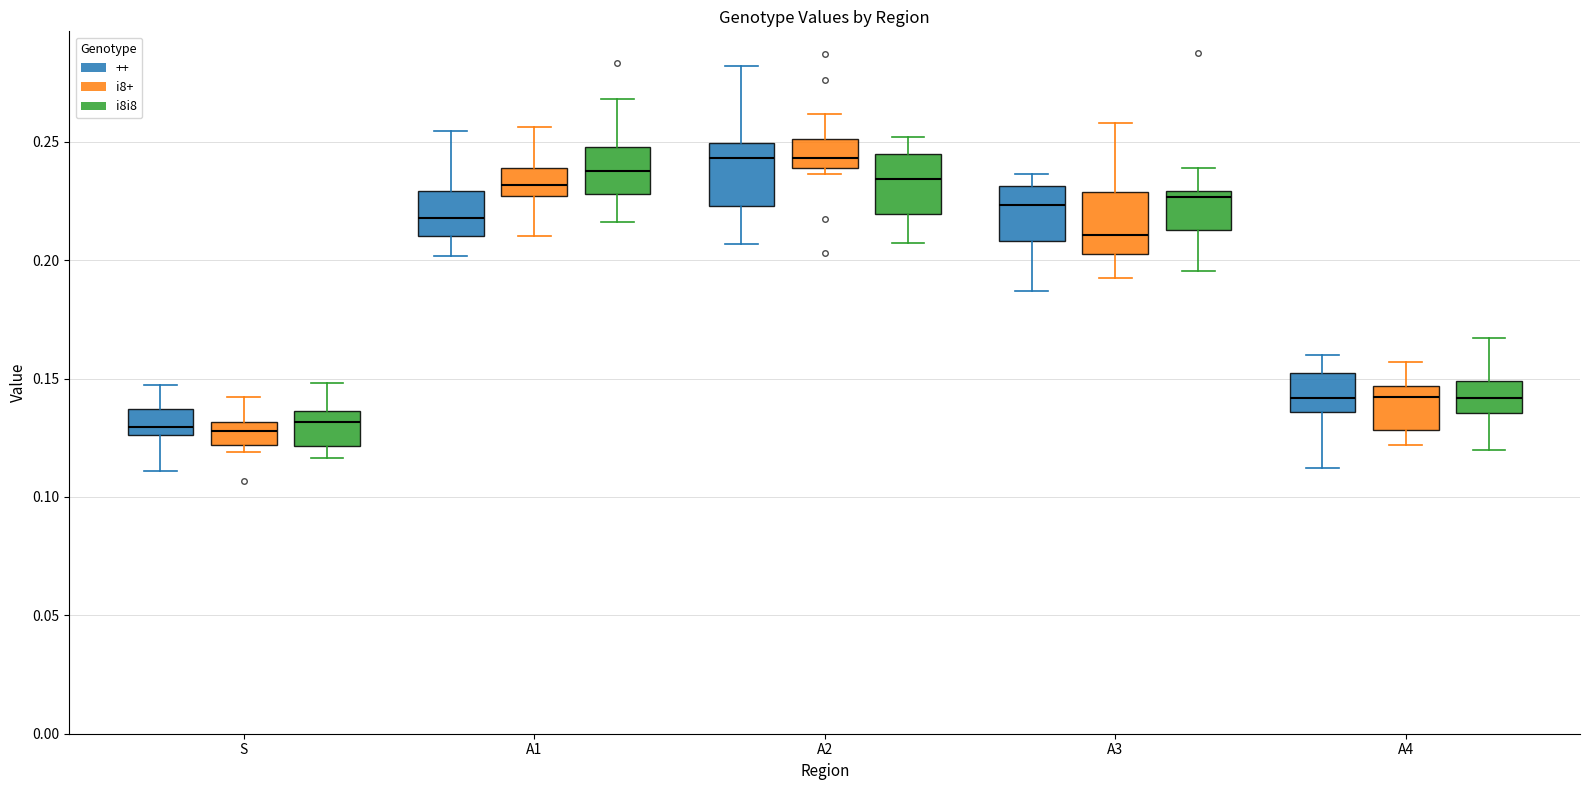

Reading left to right, transcribe this box plot: for each box, give where its median line is, the range the box spans, and where its two whiskers end, as read against the y-axis. The values are not printed on the chart, so give them approximately, as read against the axis.

S (++): median 0.130, box 0.125 to 0.135, whiskers 0.110 to 0.145
S (i8+): median 0.130 (inside the box), box 0.120 to 0.130, whiskers 0.120 (just below the box's lower edge) to 0.140
S (i8i8): median 0.130, box 0.120 to 0.135, whiskers 0.115 to 0.150
A1 (++): median 0.220, box 0.210 to 0.230, whiskers 0.200 to 0.255
A1 (i8+): median 0.230, box 0.225 to 0.240, whiskers 0.210 to 0.255
A1 (i8i8): median 0.240, box 0.230 to 0.250, whiskers 0.215 to 0.270
A2 (++): median 0.245, box 0.225 to 0.250, whiskers 0.205 to 0.280
A2 (i8+): median 0.245, box 0.240 to 0.250, whiskers 0.235 to 0.260
A2 (i8i8): median 0.235, box 0.220 to 0.245, whiskers 0.205 to 0.250
A3 (++): median 0.225, box 0.210 to 0.230, whiskers 0.185 to 0.235
A3 (i8+): median 0.210, box 0.205 to 0.230, whiskers 0.190 to 0.260
A3 (i8i8): median 0.225, box 0.215 to 0.230, whiskers 0.195 to 0.240
A4 (++): median 0.140, box 0.135 to 0.150, whiskers 0.110 to 0.160
A4 (i8+): median 0.140, box 0.130 to 0.145, whiskers 0.120 to 0.155
A4 (i8i8): median 0.140, box 0.135 to 0.150, whiskers 0.120 to 0.165